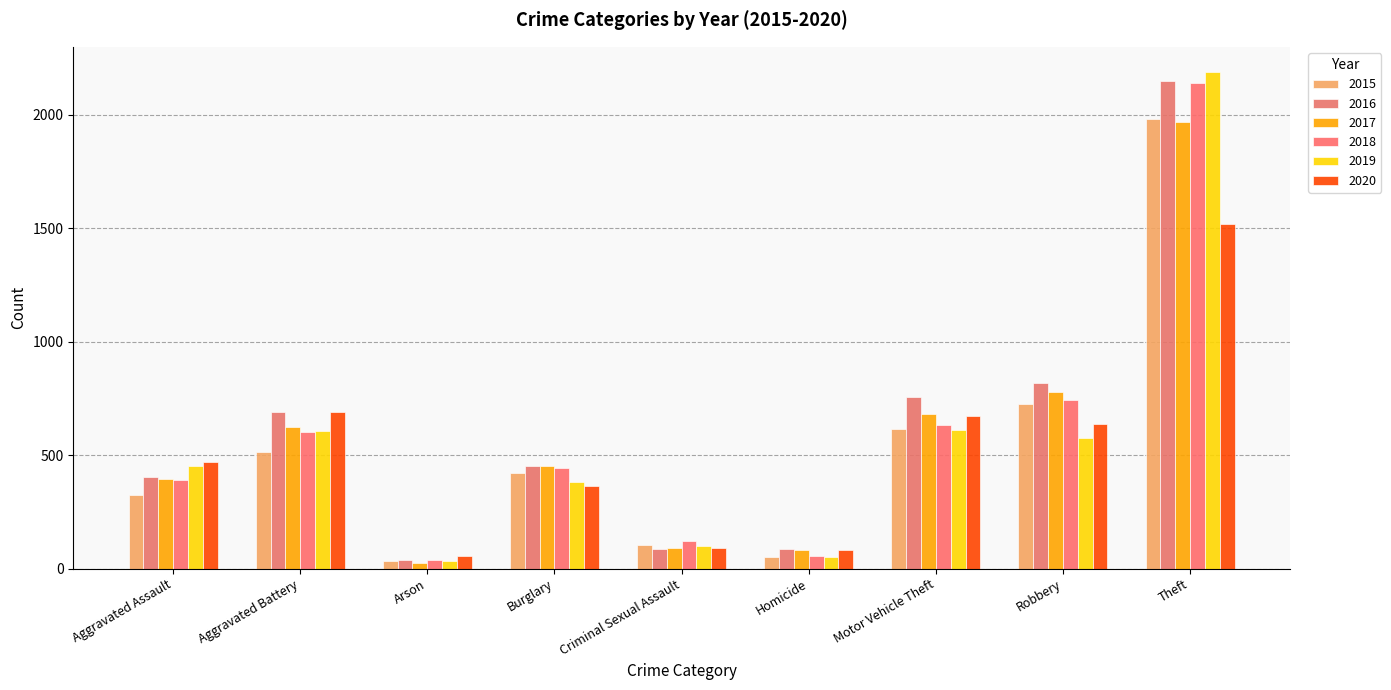

How many groups of bars are there?

9